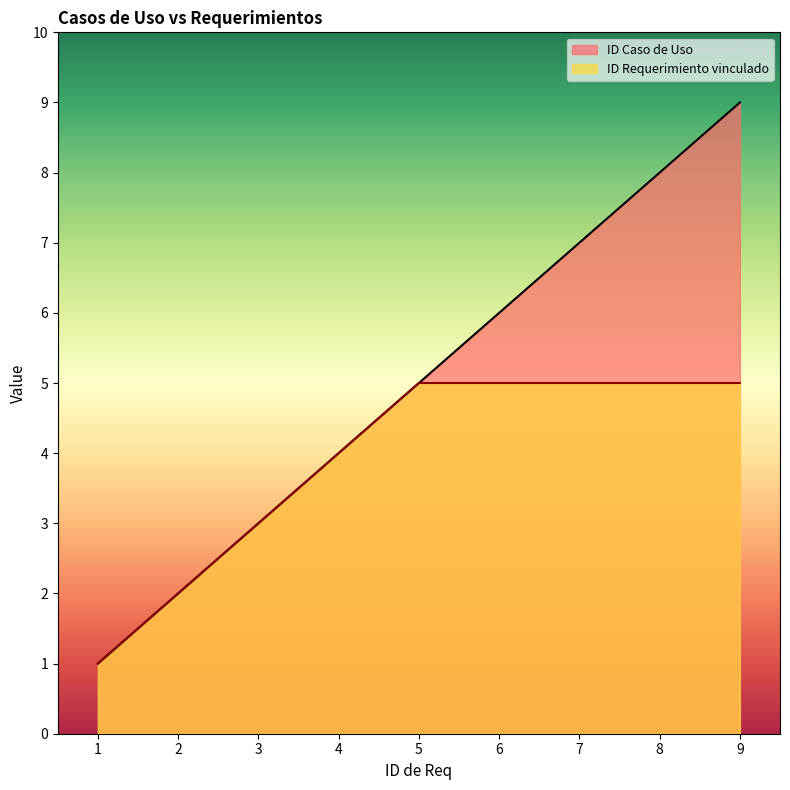

Which series changed the most between 3 and 6?

ID Caso de Uso